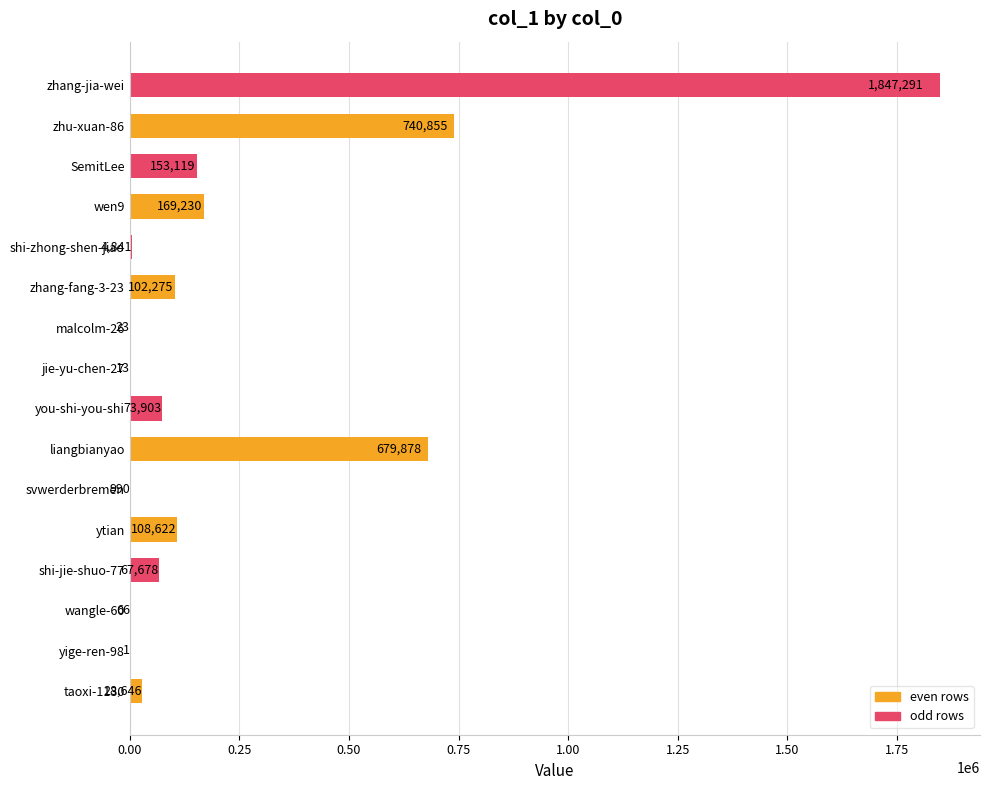

What value does the data have at you-shi-you-shi, to the nearest 50?

73900